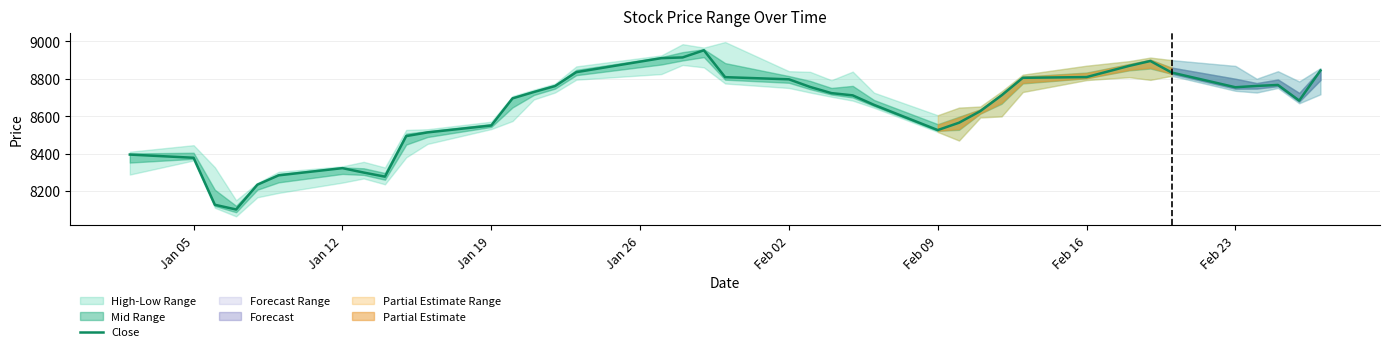

What is the minimum value for Close?

8102.1